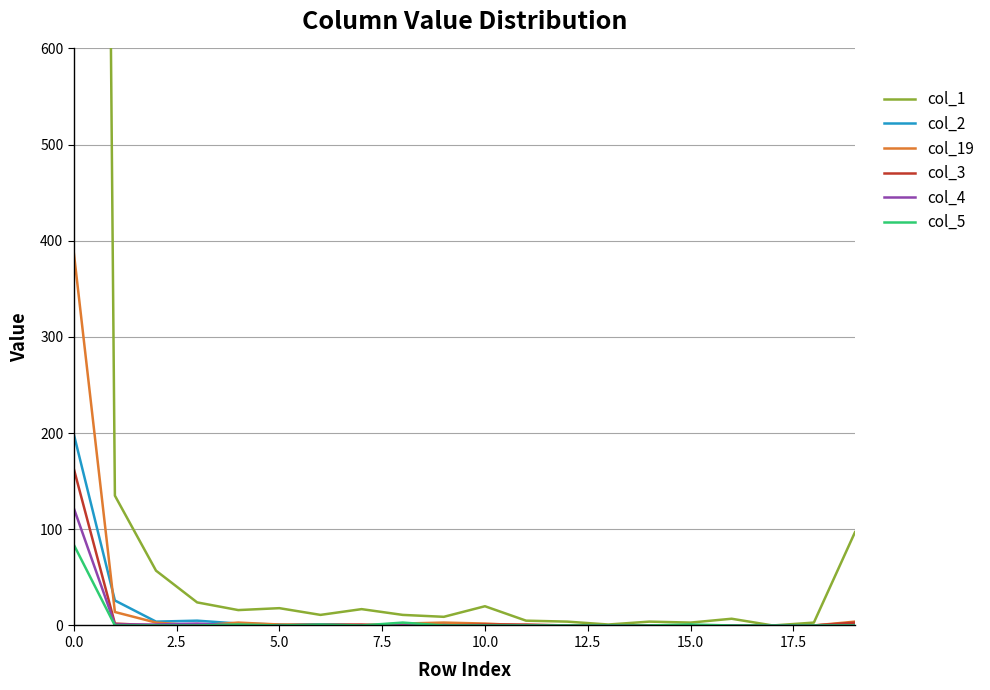

How many interior local peaks does the col_5 series have?

4